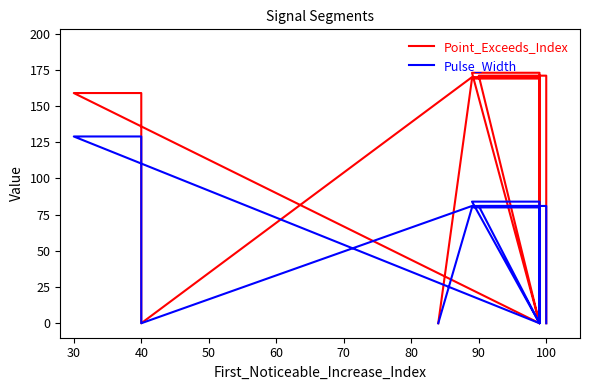

What is the highest value of the Point_Exceeds_Index series?

173